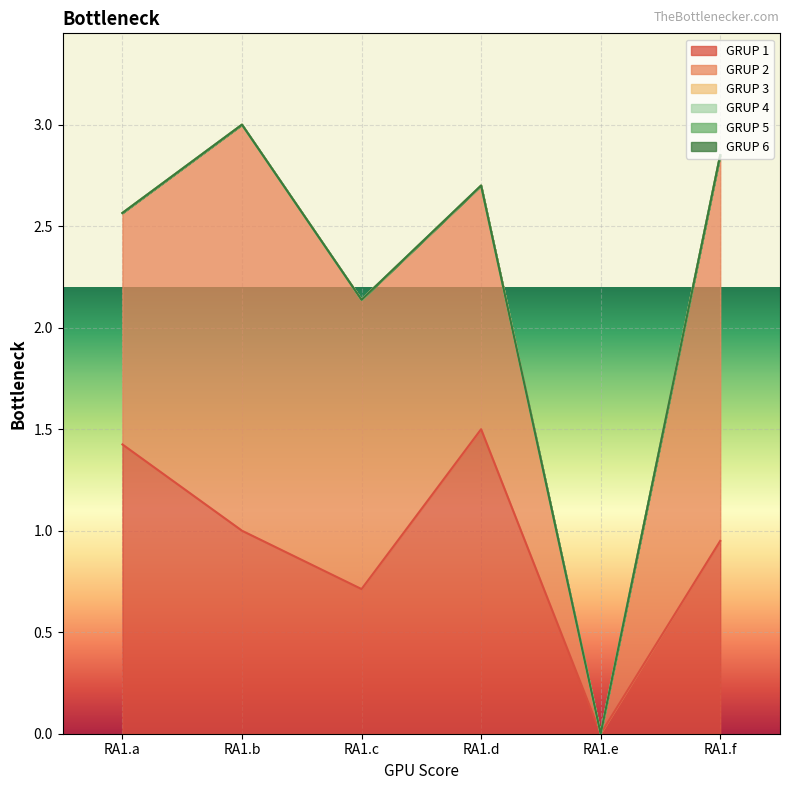

Is the value of GRUP 5 at RA1.e greater than the value of GRUP 4 at RA1.b?

No